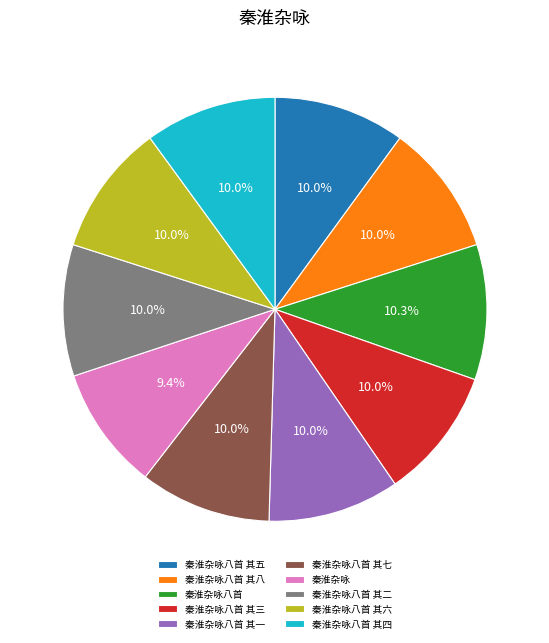

Which slice is the smallest?

秦淮杂咏